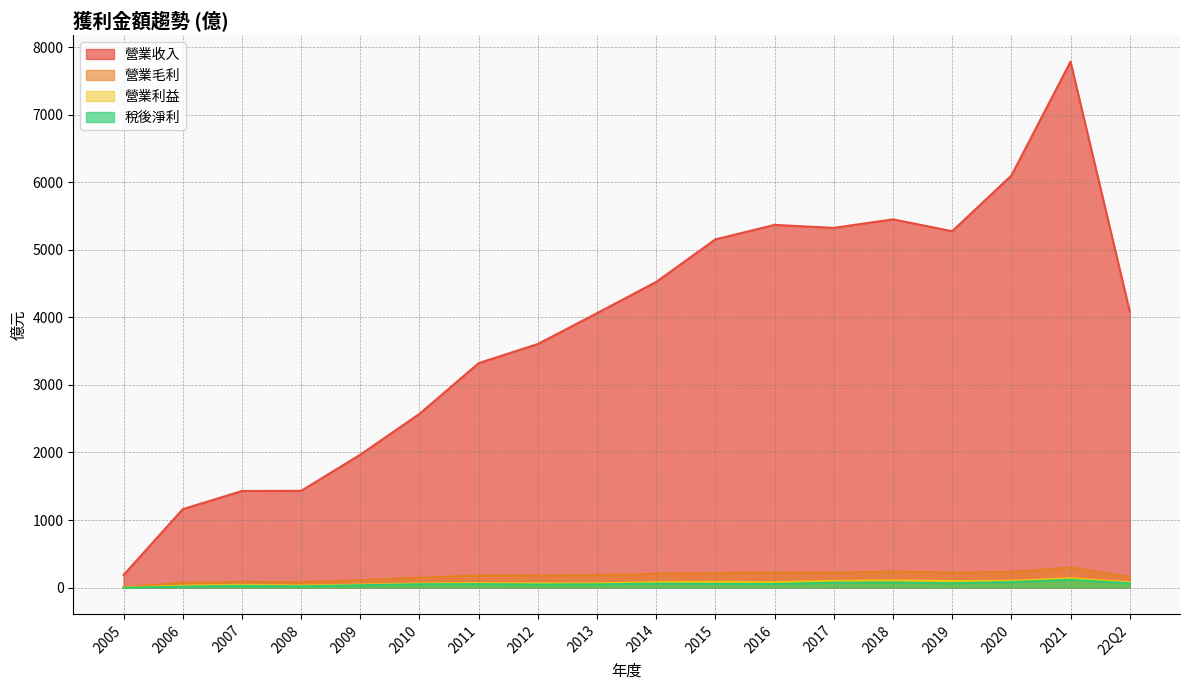

What is the label of the 8th point from the right?

2015